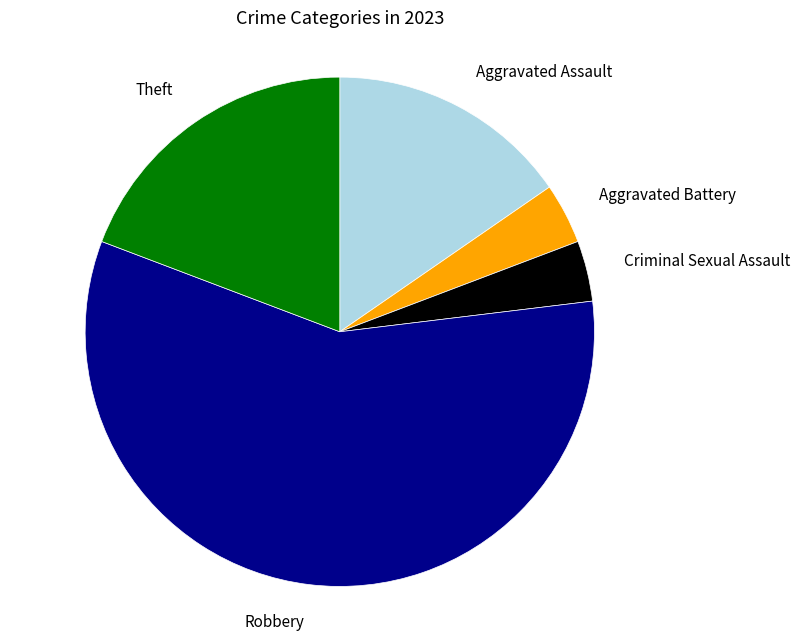

Is it true that Robbery is 58% of the pie?

True